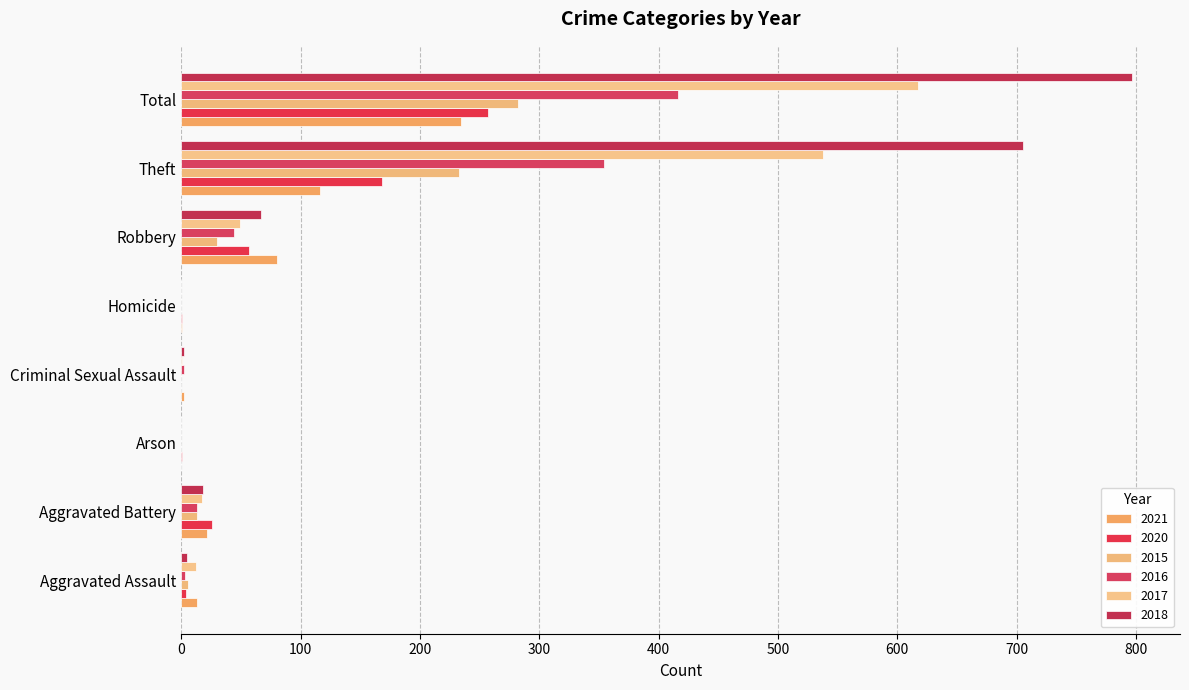

The value of 2017 at Total is 156. True or false?

False